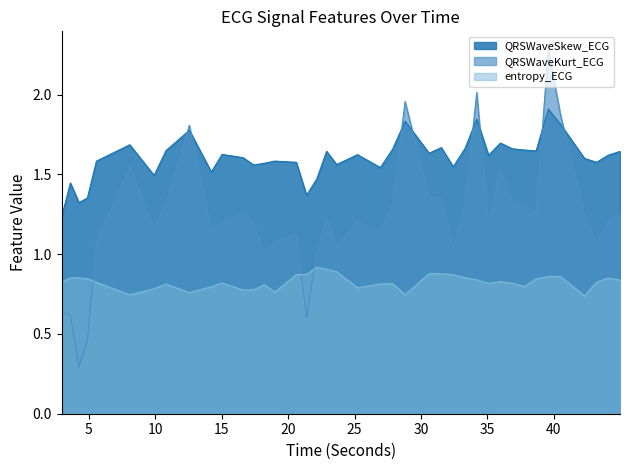

How many categories are shown in the chart?

40